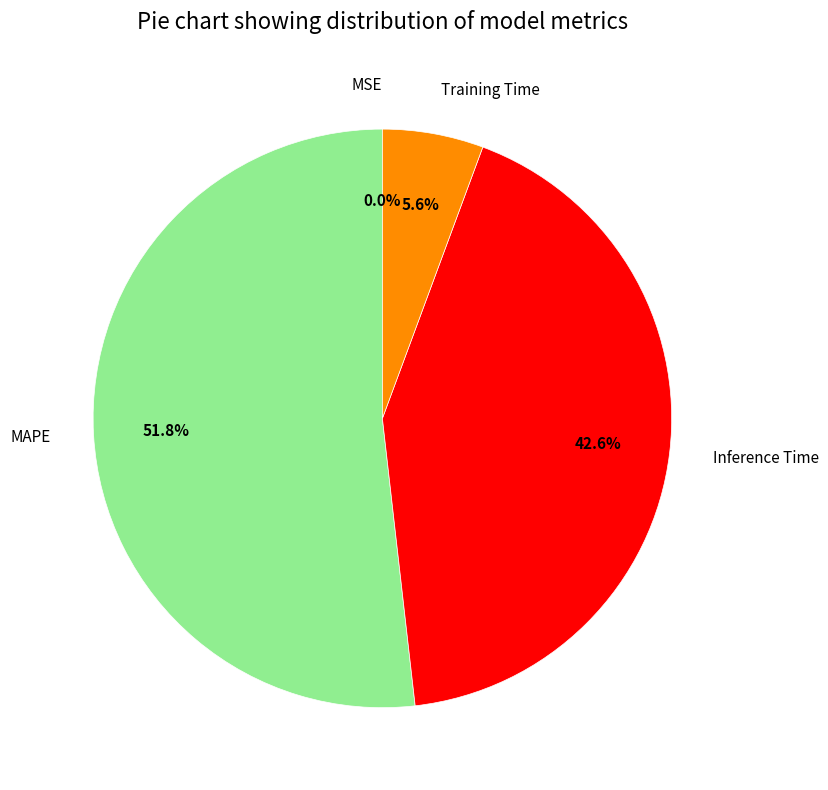

To the nearest percent, what is the difference between the Training Time and Inference Time slice percentages?

37%